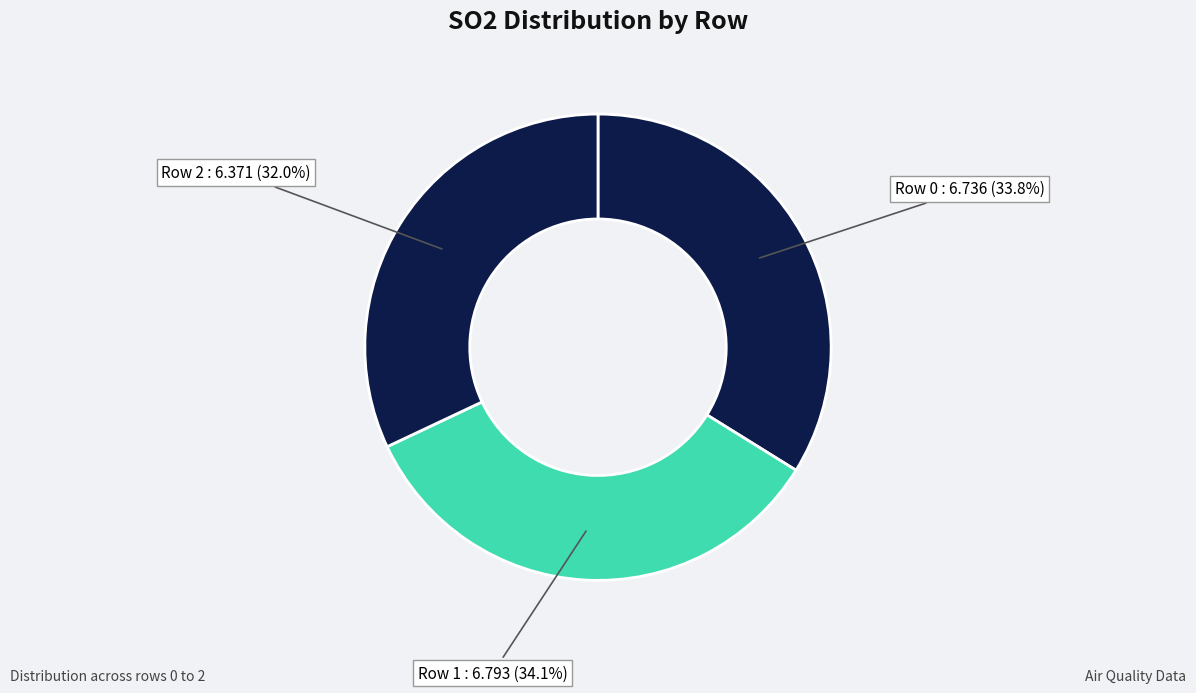

Approximately how many times larger is the value at Row 0 compared to Row 2?

1.1